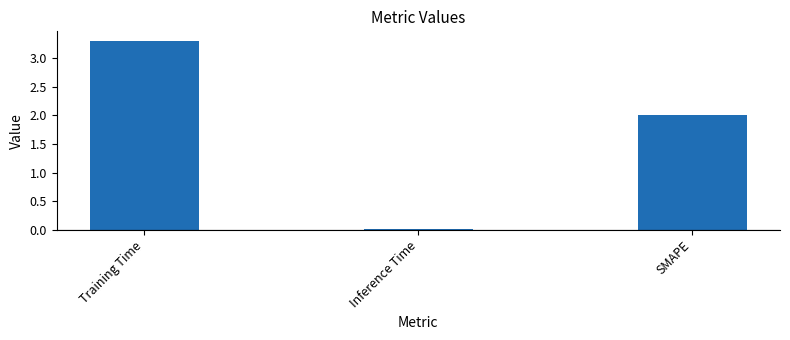

What is the sum of the values at Inference Time and Training Time?

3.3